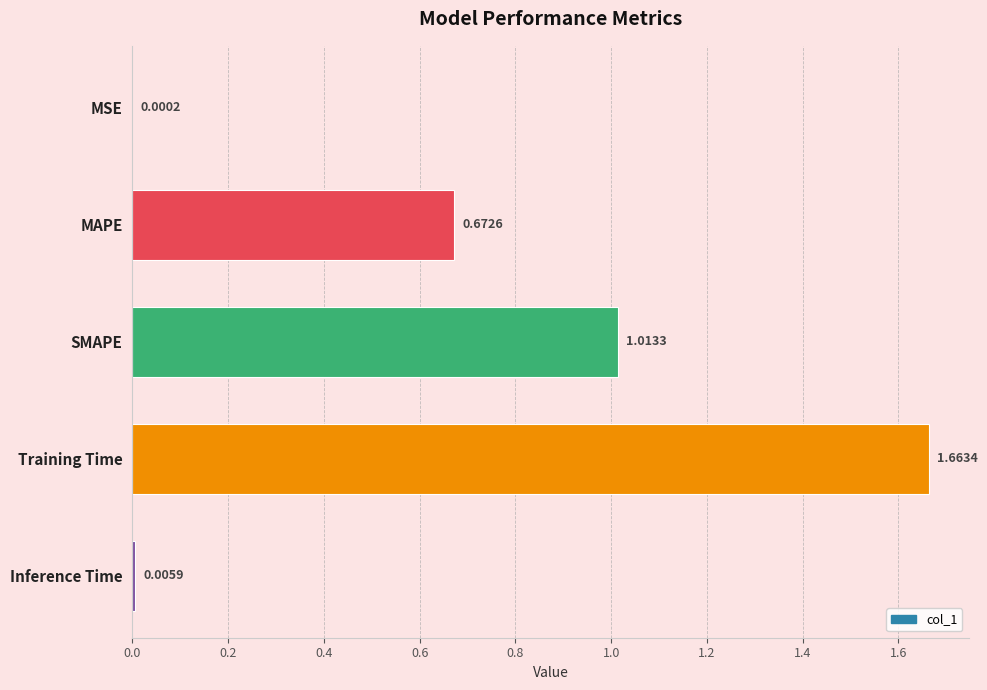

Between Inference Time and MSE, which is larger?

Inference Time